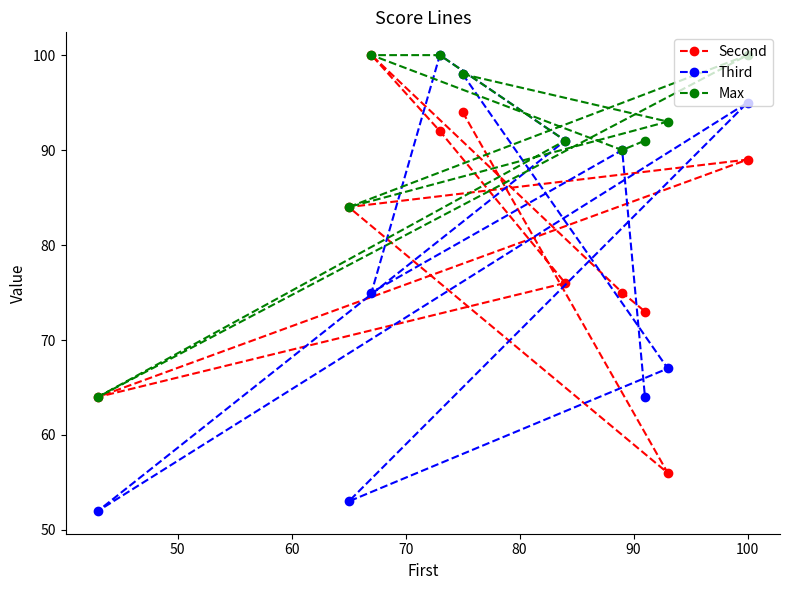

True or false: Second and Max cross at least once.

False